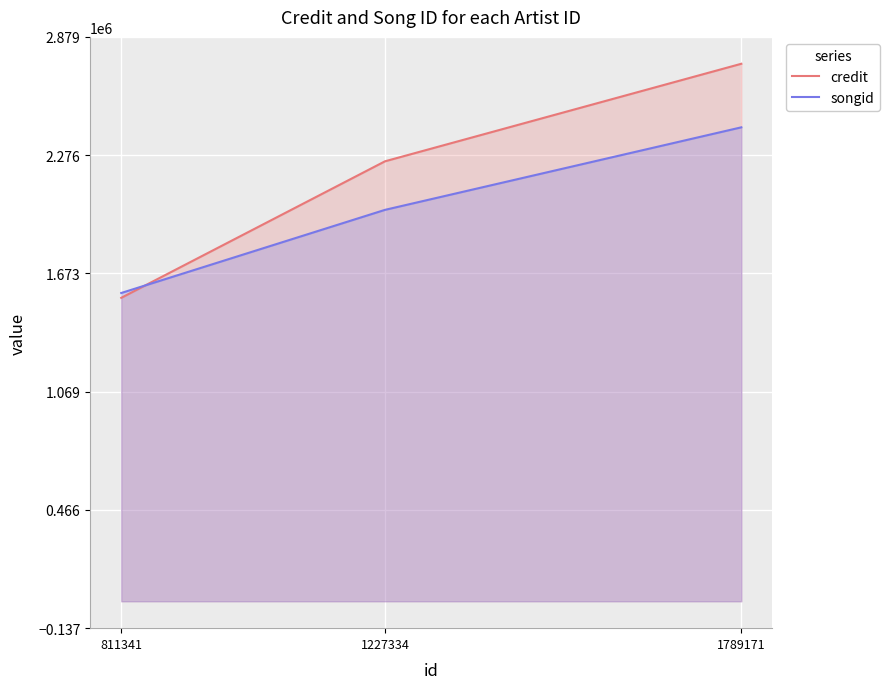

What is the approximate value of songid at 811341, to the nearest 10?

1572790